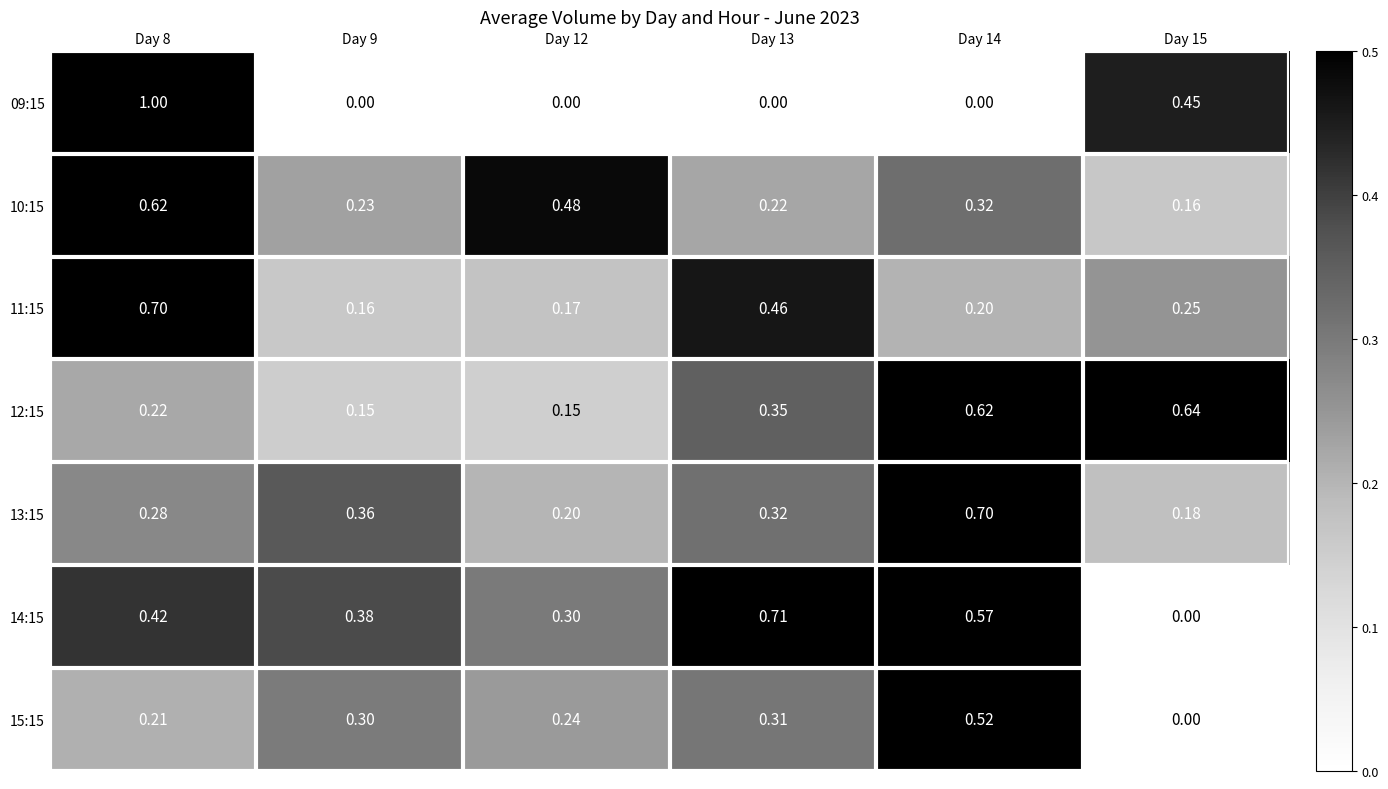

What is the total value across all series at Day 13?

2.4